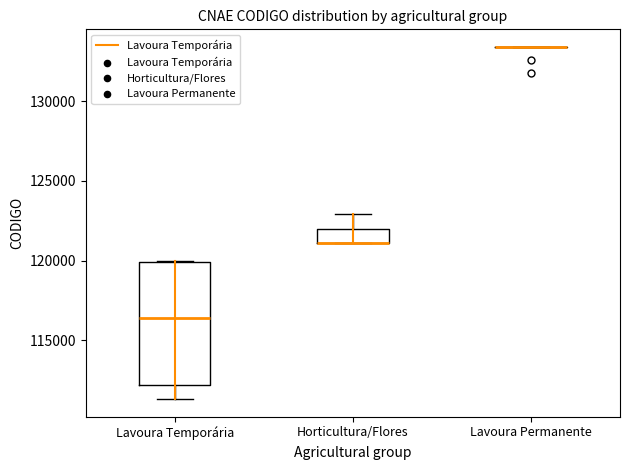

Where is the upper edge of the box for Horticultura/Flores on the y-axis? The values are not printed on the chart, so give them approximately, as read against the axis.

122000